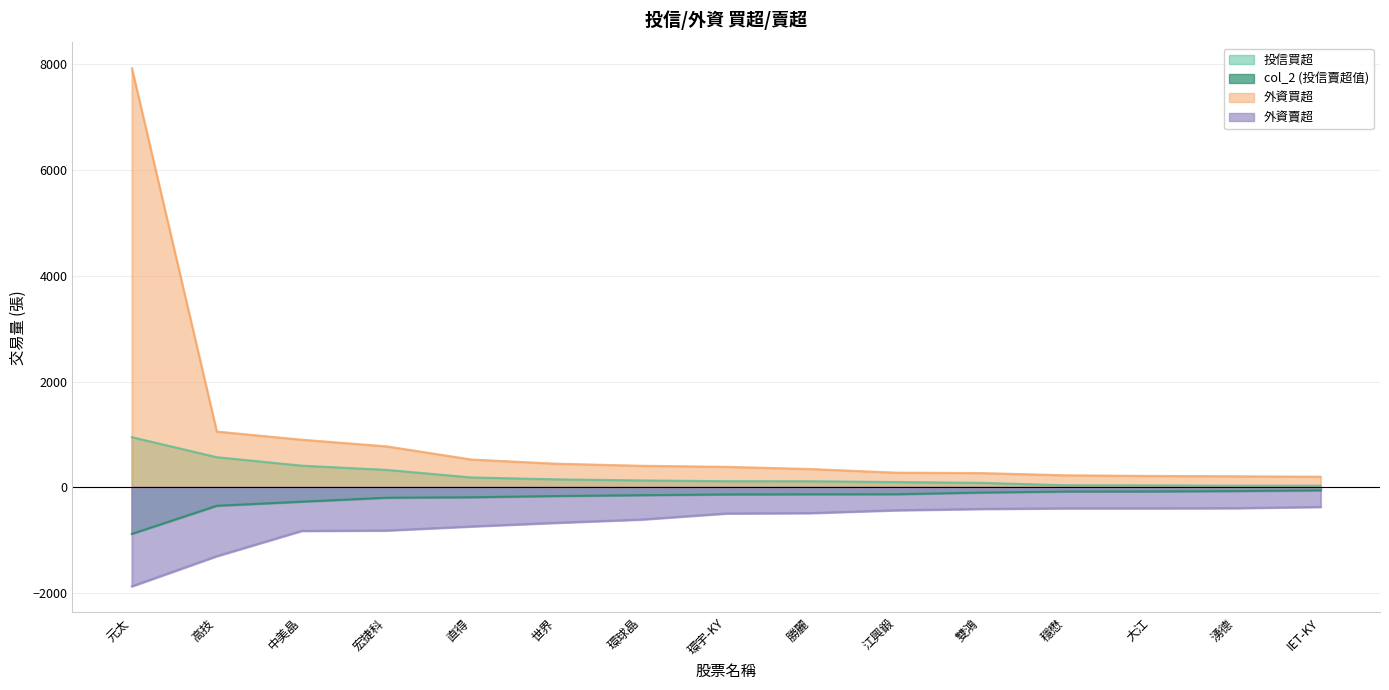

What position from the right is 環球晶?

9